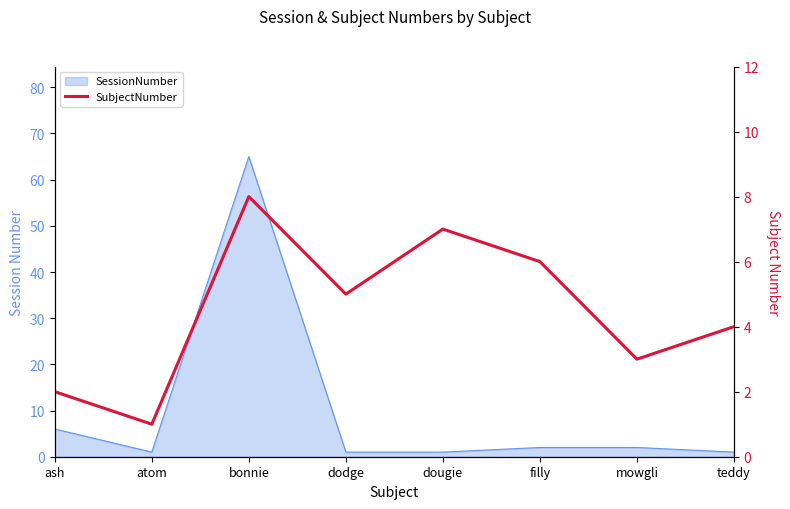

What is the label of the 1st point from the left?

ash